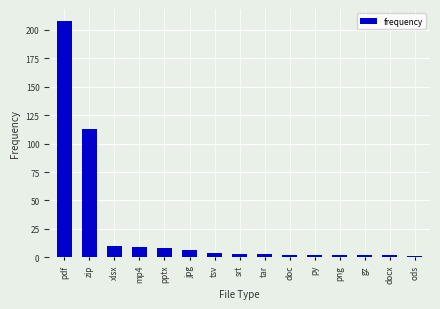

What is the change in value from srt to gz?

-1